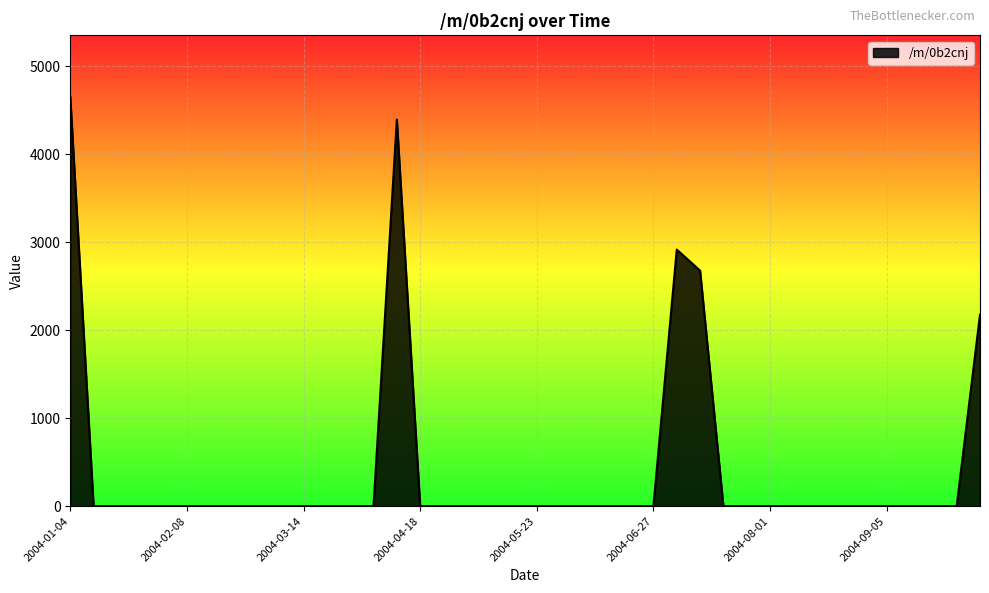

Reading left to right, list all the values displayed in this chart.

4653.8	0.0	0.0	0.0	0.0	0.0	0.0	0.0	0.0	0.0	0.0	0.0	0.0	0.0	4394.3	0.0	0.0	0.0	0.0	0.0	0.0	0.0	0.0	0.0	0.0	0.0	2916.5	2677.0	0.0	0.0	0.0	0.0	0.0	0.0	0.0	0.0	0.0	0.0	0.0	2176.8